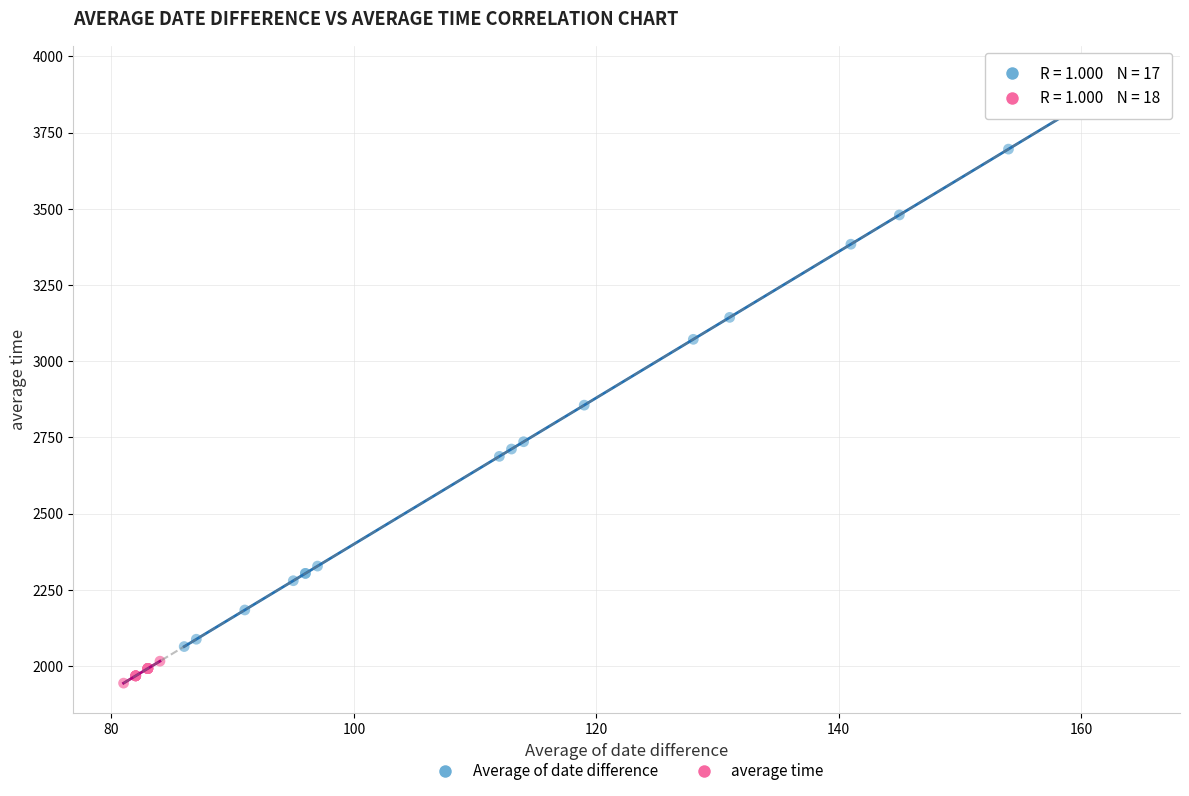

Which series contains the lowest Y value?

average time